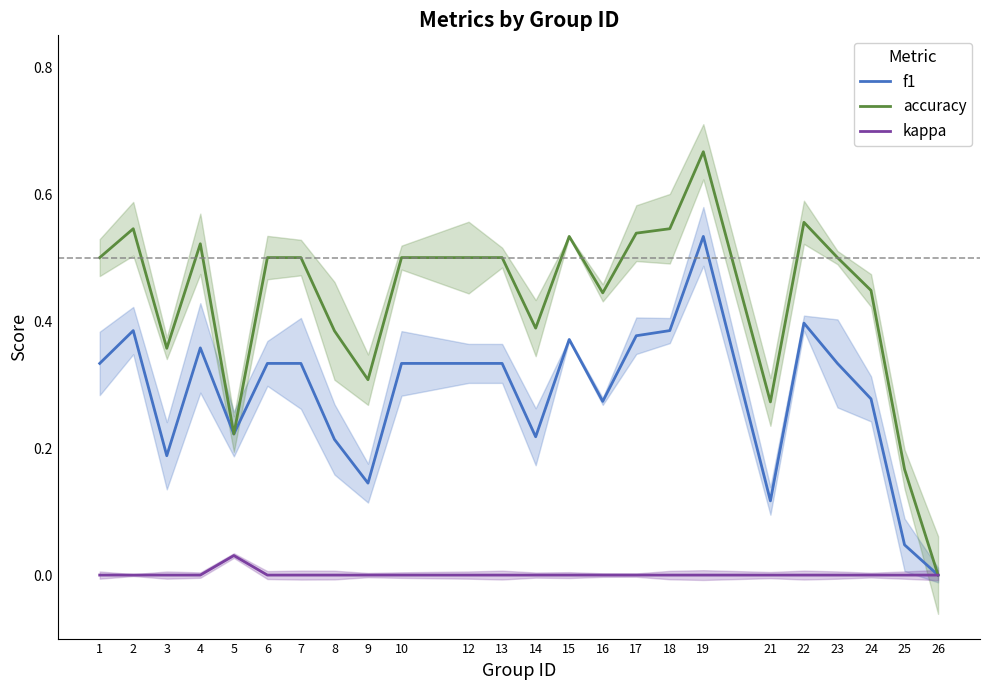

How many positive values does the f1 series have?

23